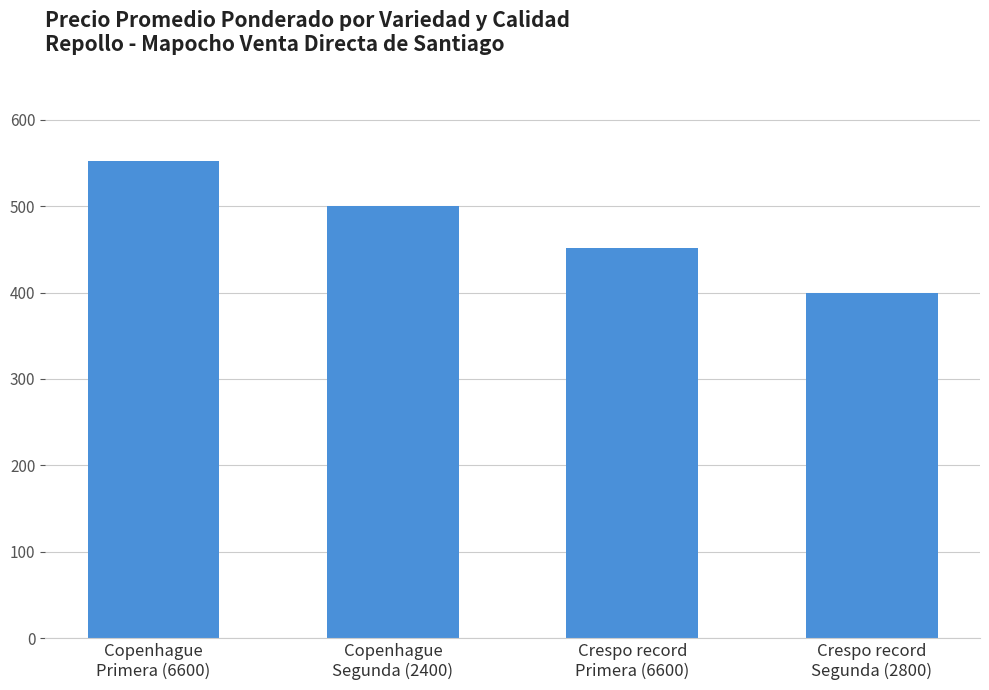

Count the values in the range 452 to 552.

3